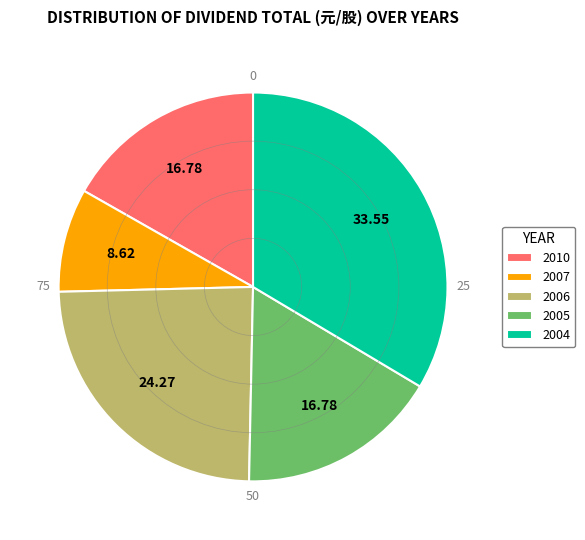

Count the number of slices in the pie.

5